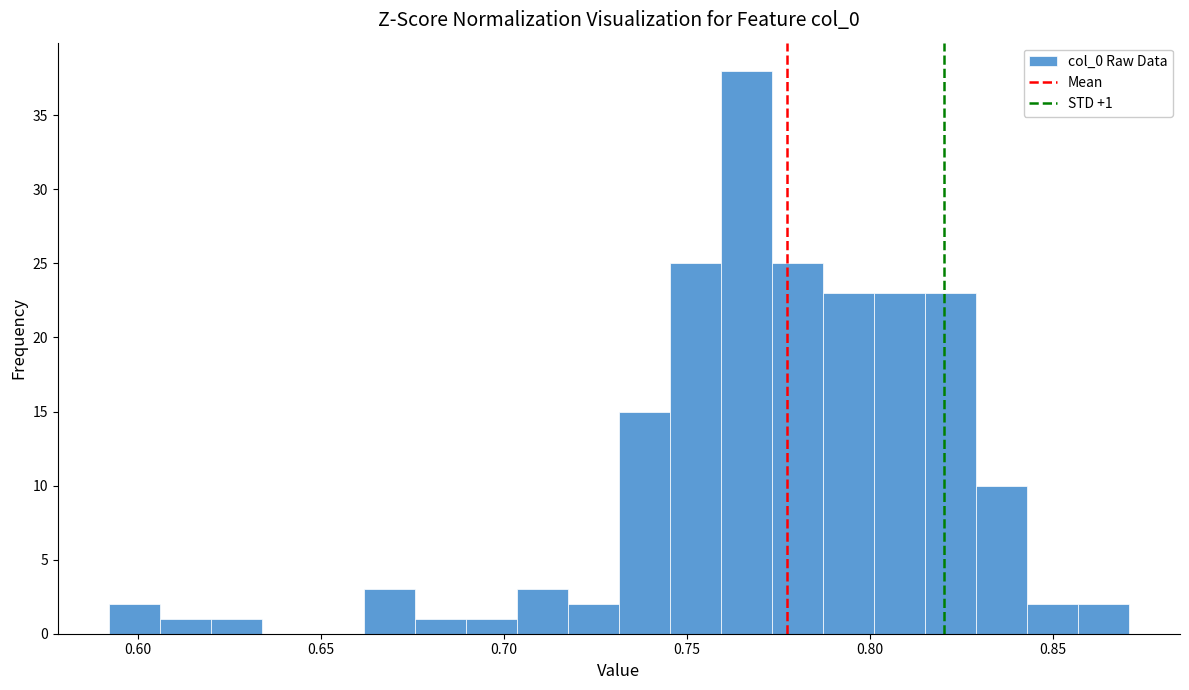

Around what value on the x-axis is the tallest bar? Give the approximate position of its centre, as read against the axis.

0.765